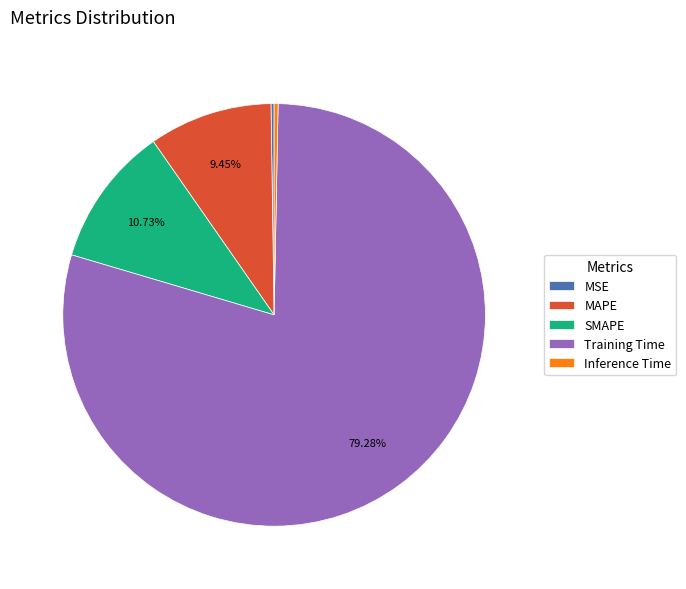

Is it true that Training Time is 84% of the pie?

False